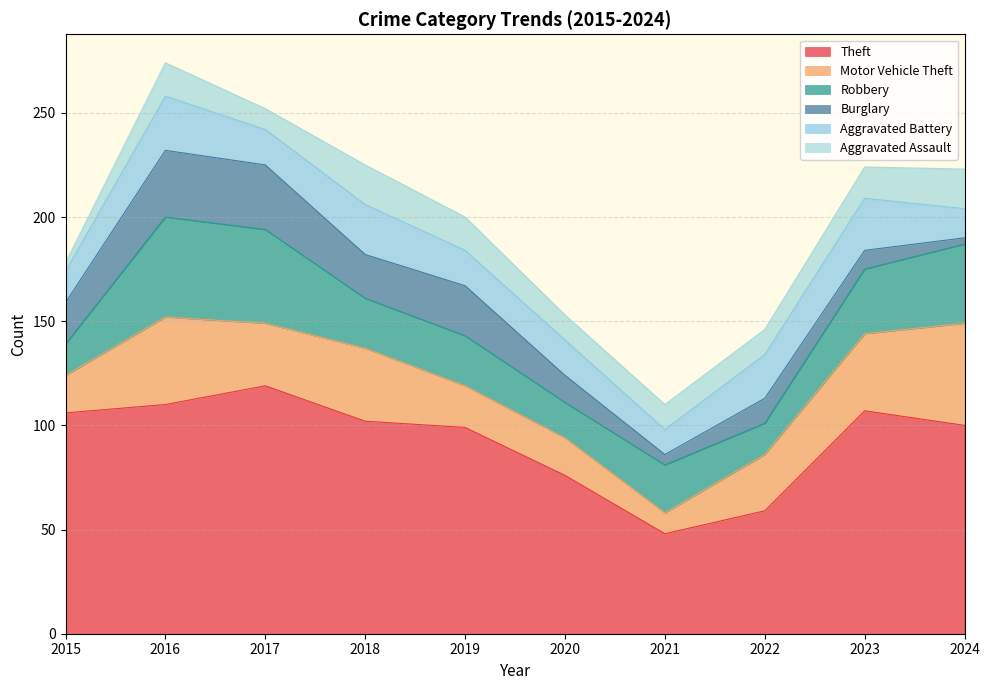

True or false: Robbery and Aggravated Assault intersect in this chart.

False